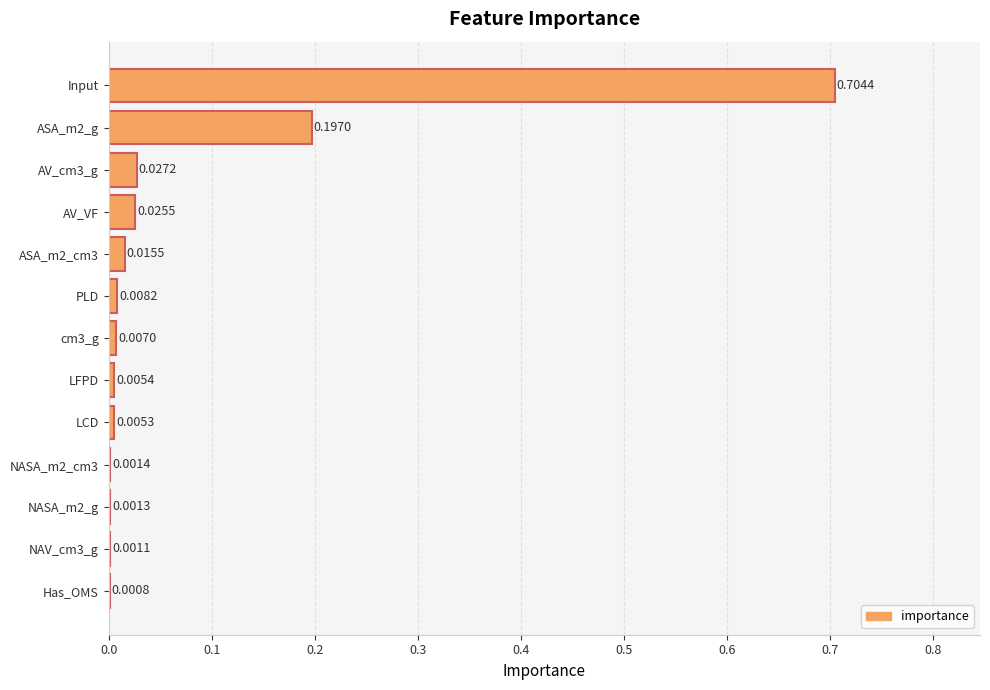

Which has a higher value, LCD or LFPD?

LFPD